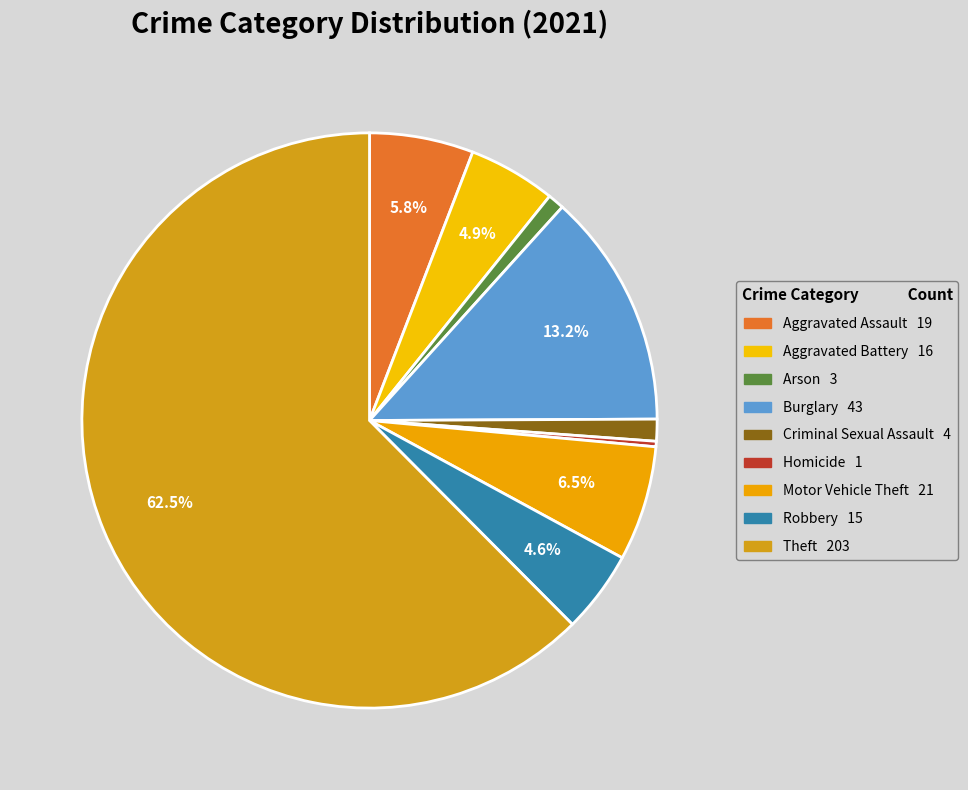

What is the change in value from Burglary to Motor Vehicle Theft?

-22